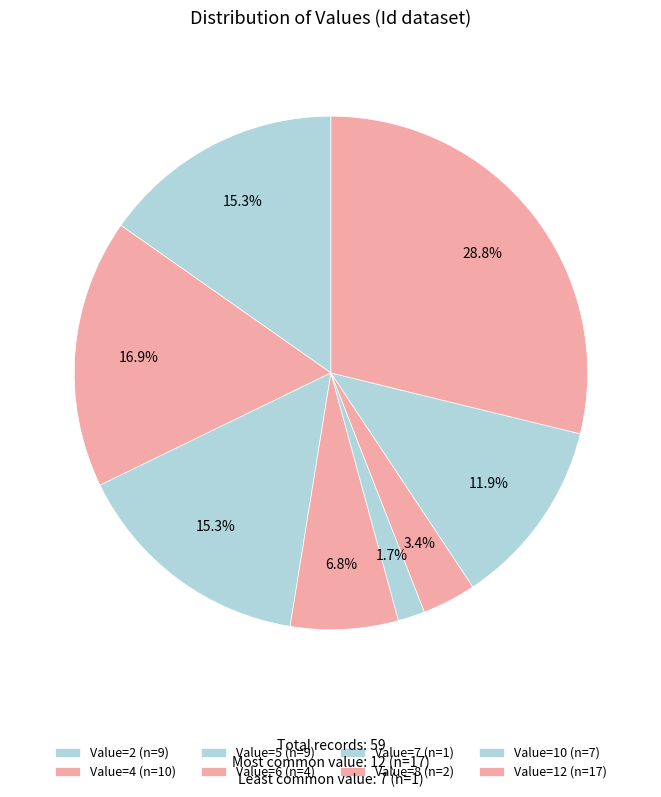

How many slices are in this pie chart?

8